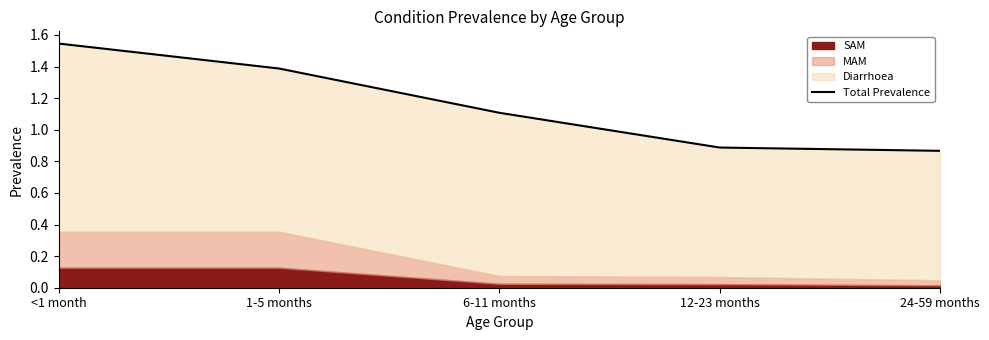

Reading left to right, extract all data points from this chart.

1.5	1.4	1.1	0.9	0.9